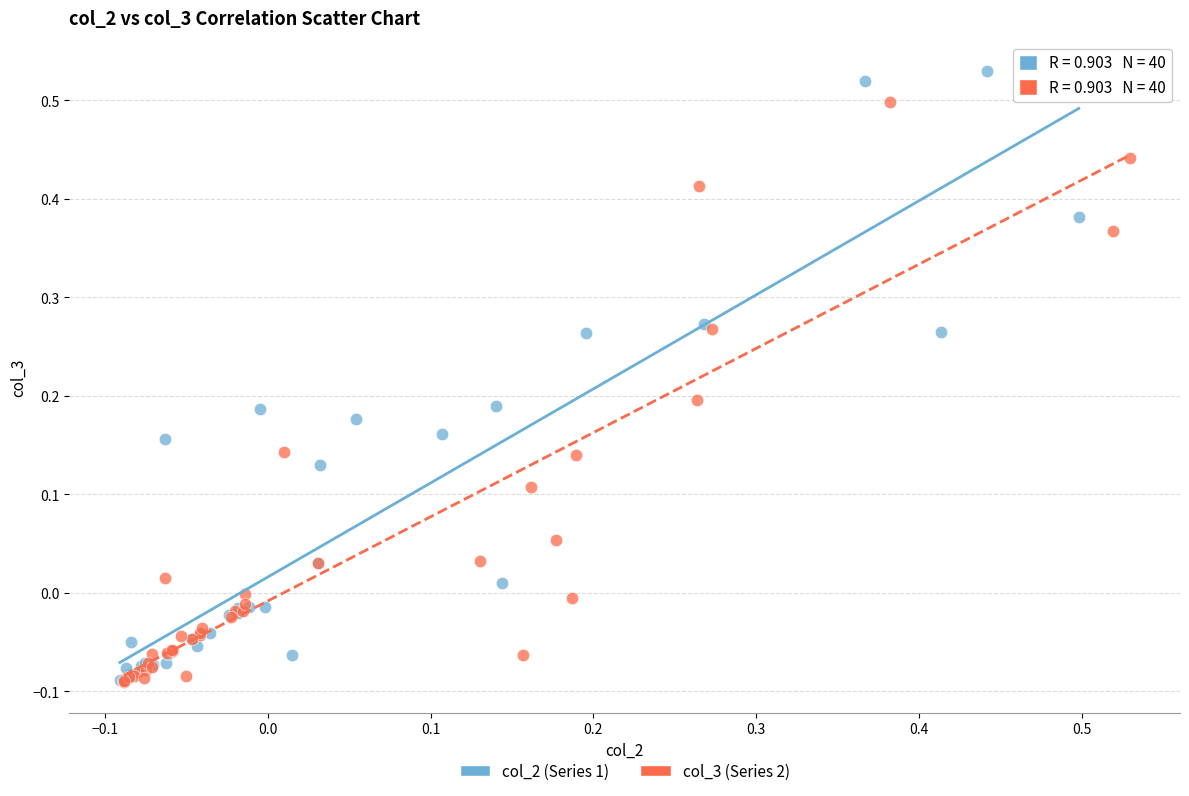

Which series has the widest spread of Y values?

col_2 (Series 1)